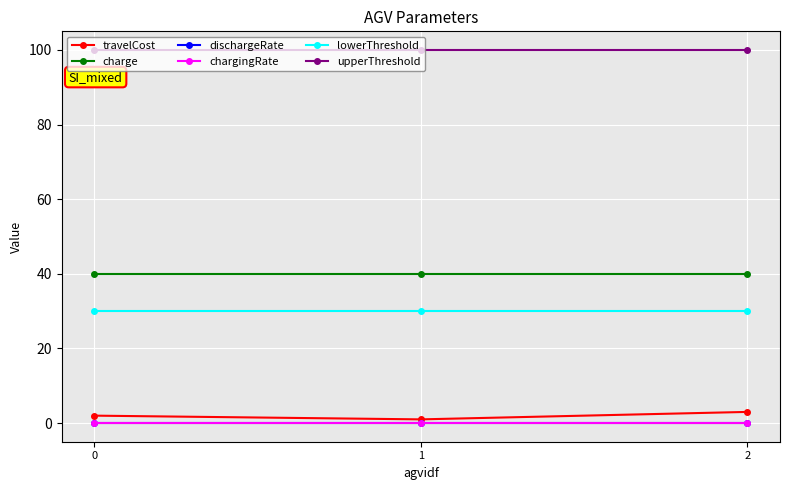

How many series are shown in this chart?

6